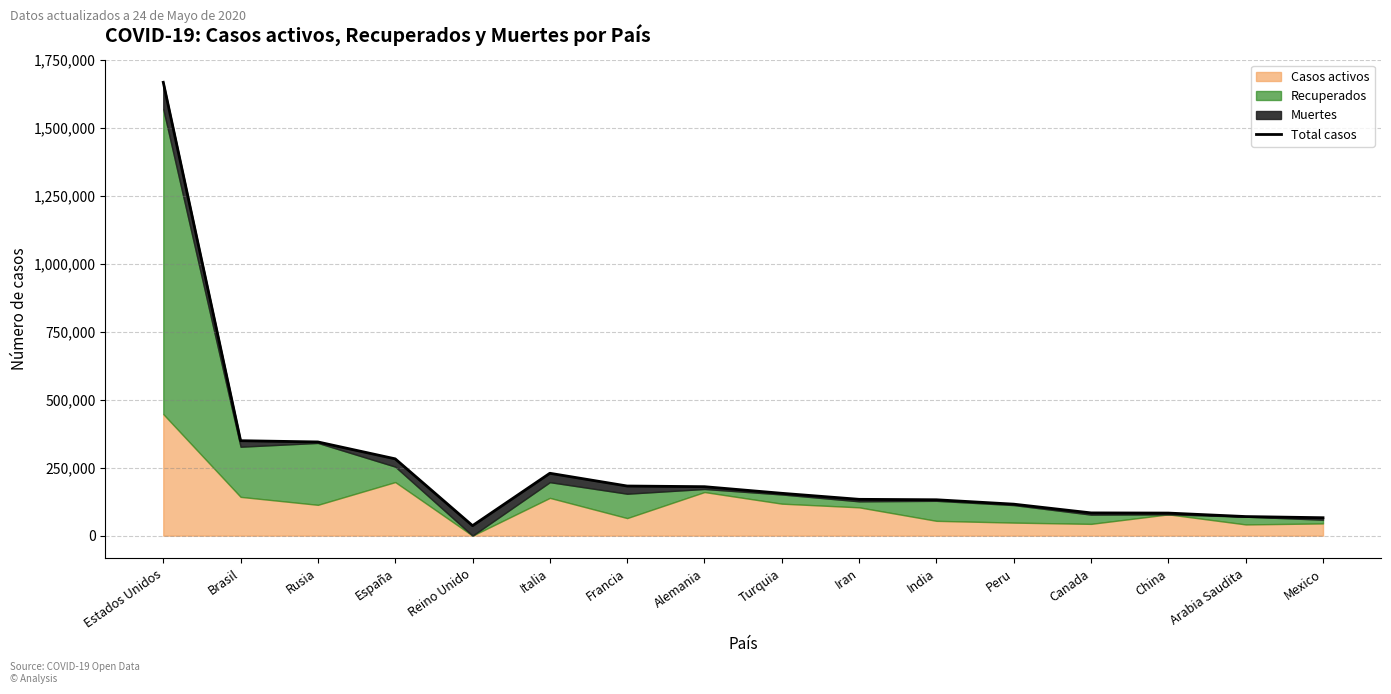

Reading left to right, extract all data points from this chart.

1666828	349113	344481	282370	36675	229327	182469	179986	155686	133521	131920	115754	83621	82974	70161	65856